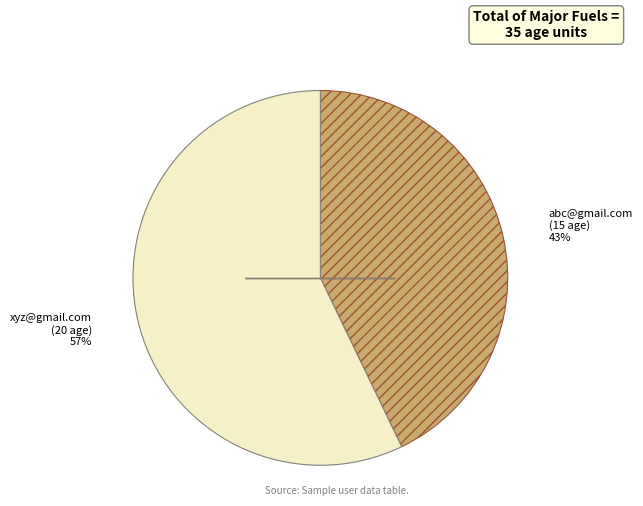

How many segments does this pie chart have?

2